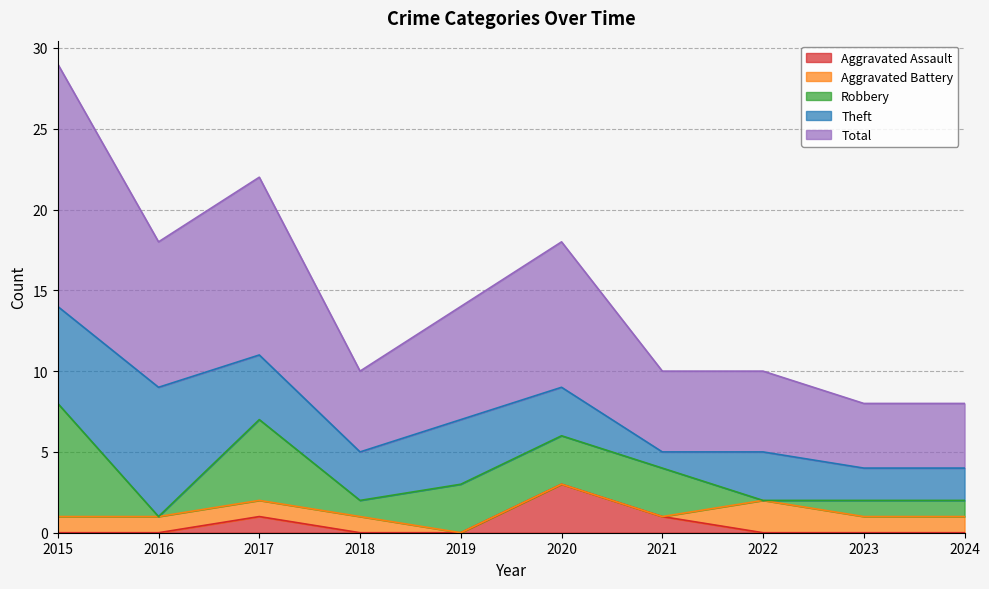

How many values in the Theft series exceed 3?

4